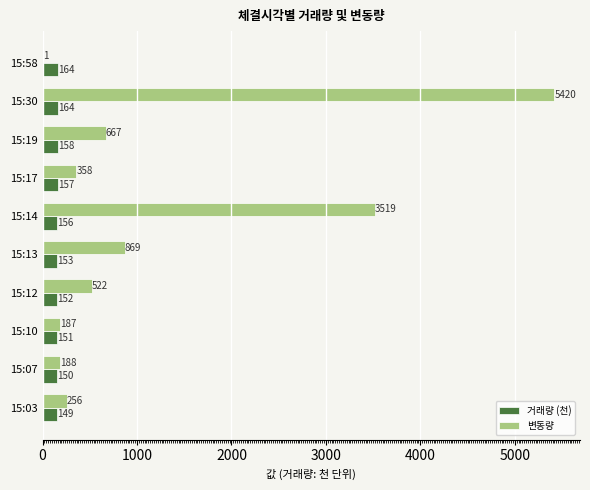

Is it true that 변동량 equals 188.0 at 15:07?

True